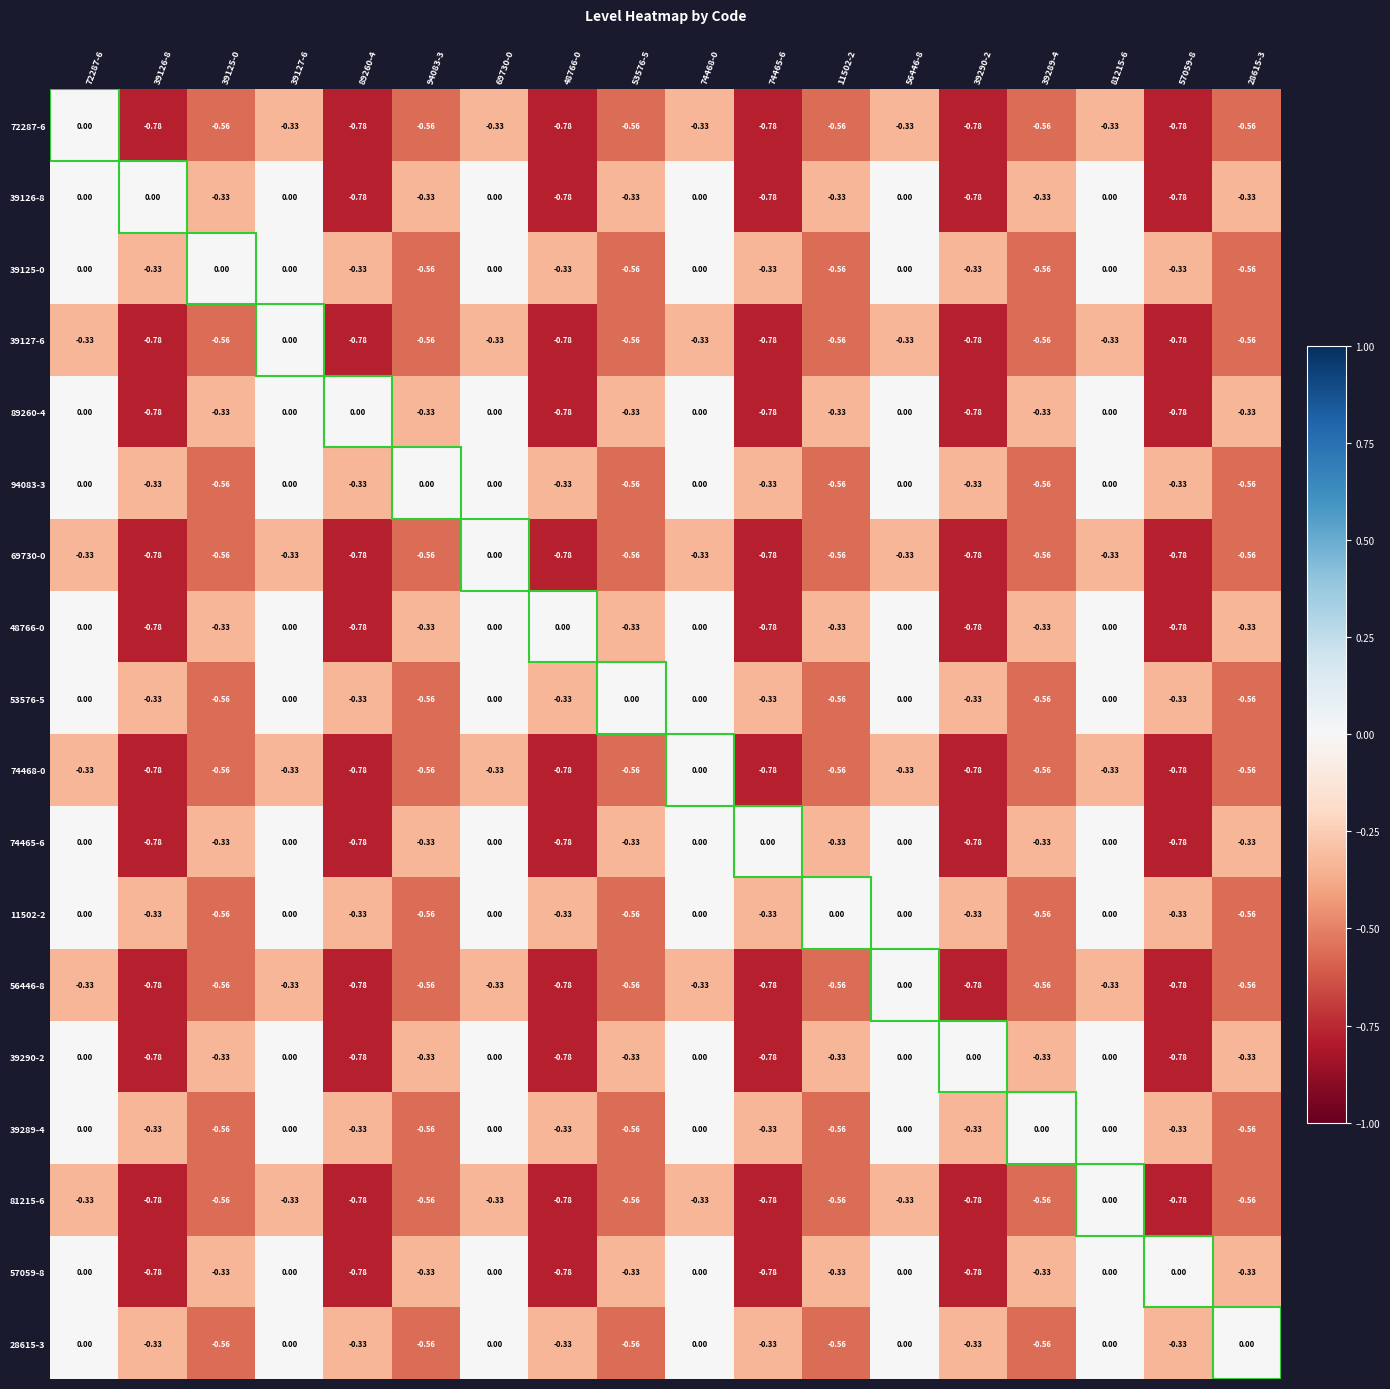

Is the value of 39125-0 at 39290-2 greater than the value of 53576-5 at 81215-6?

No